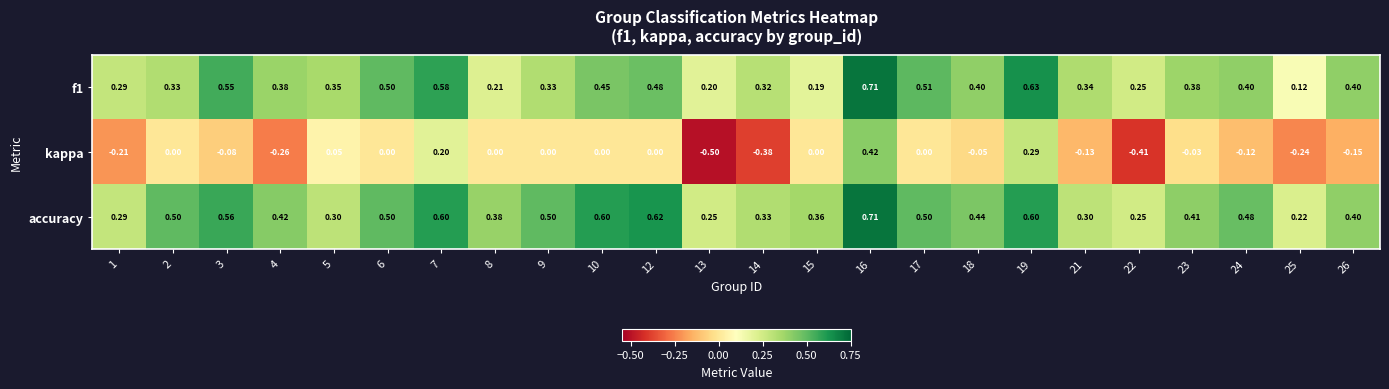

Which series changed the most between 4 and 13?

kappa